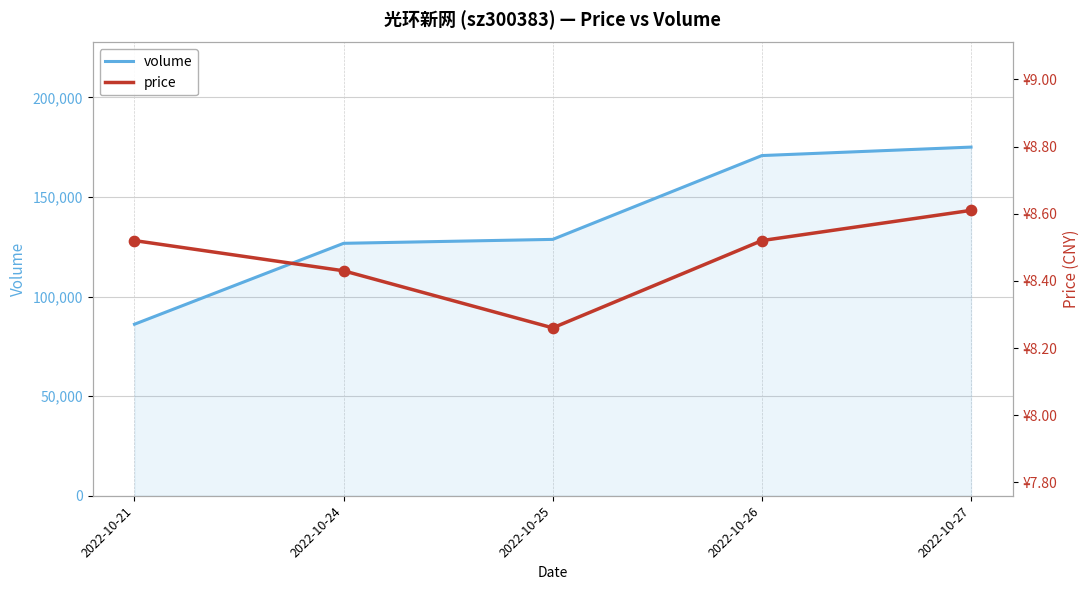

At how many categories does at least one series exceed 31728?

5